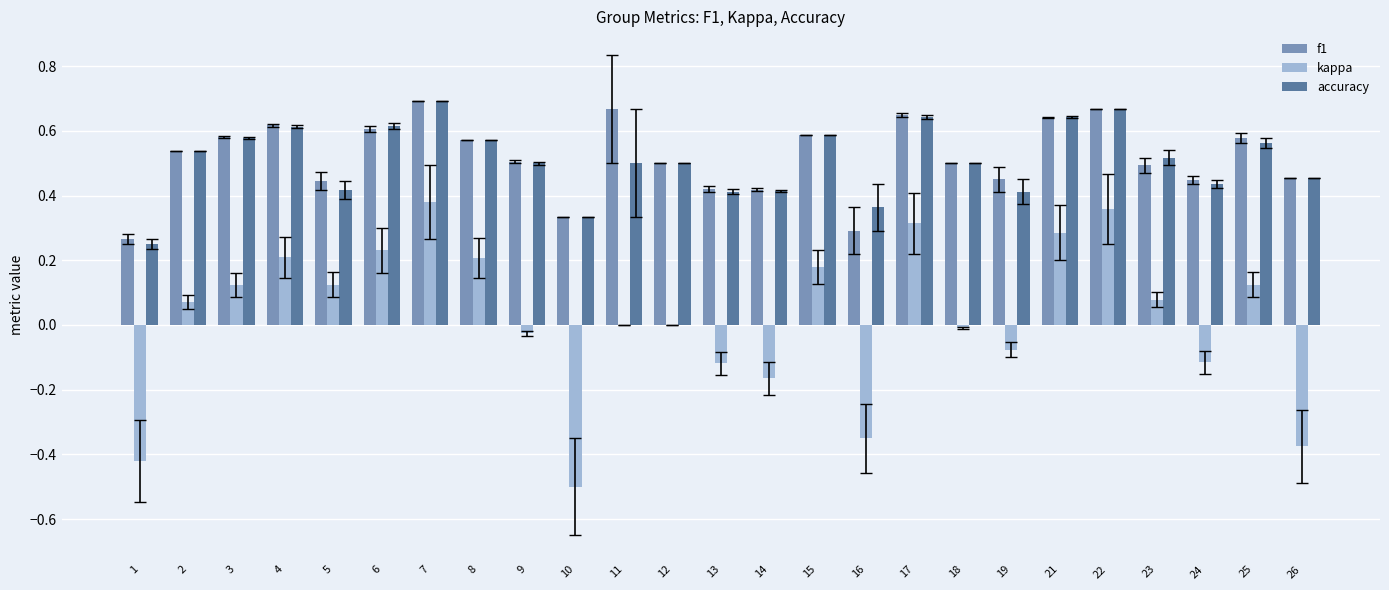

At which category is the sum across all series the highest?

7